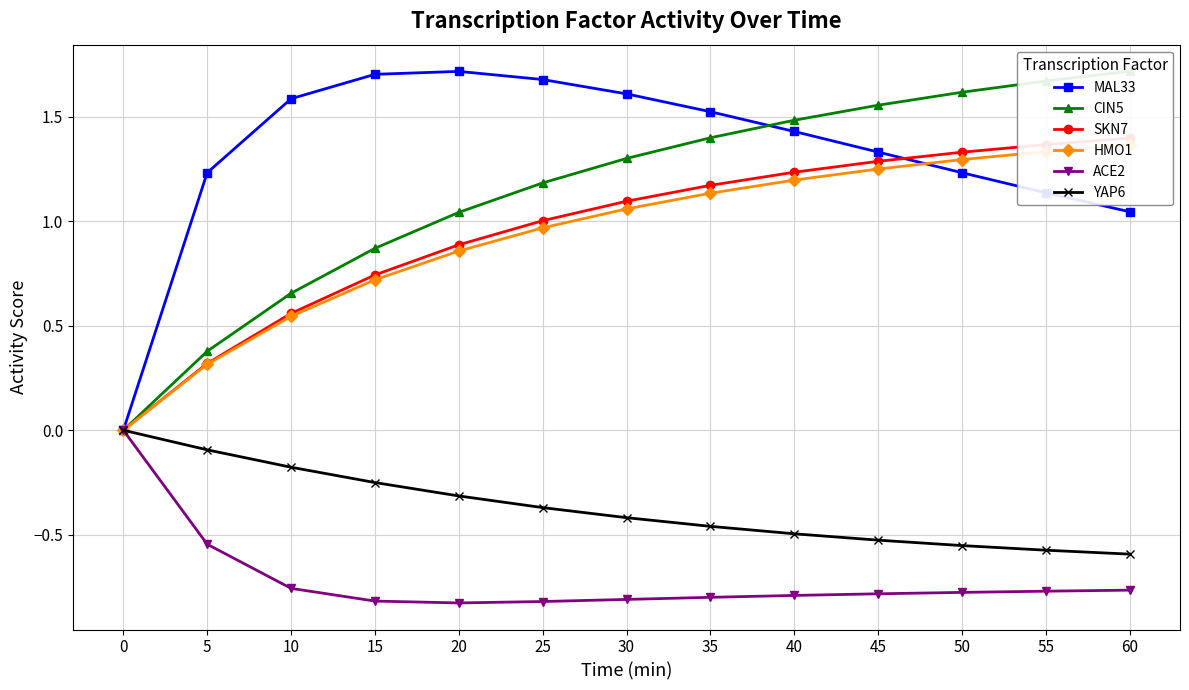

Which series has the largest total across all categories?

MAL33